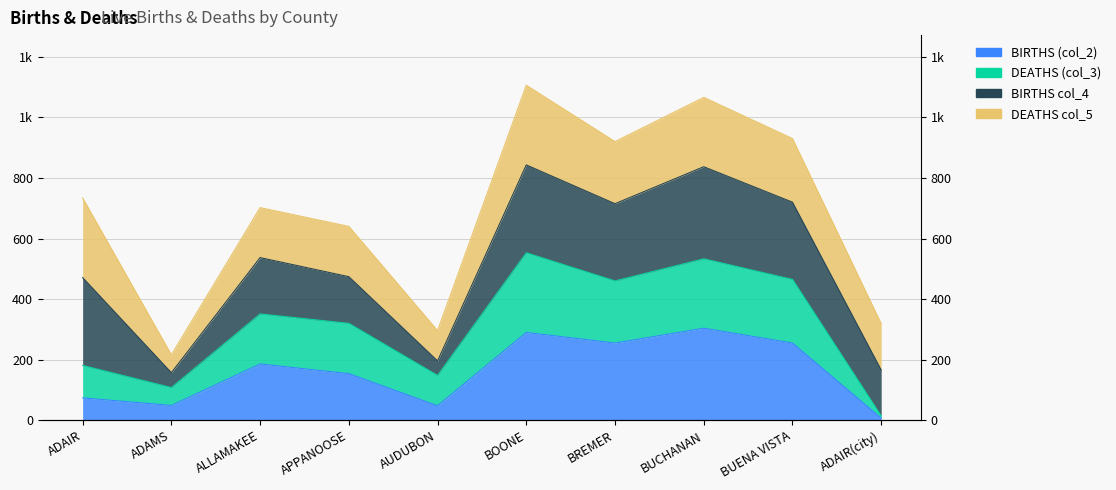

Which label corresponds to the largest value in the chart?

BOONE